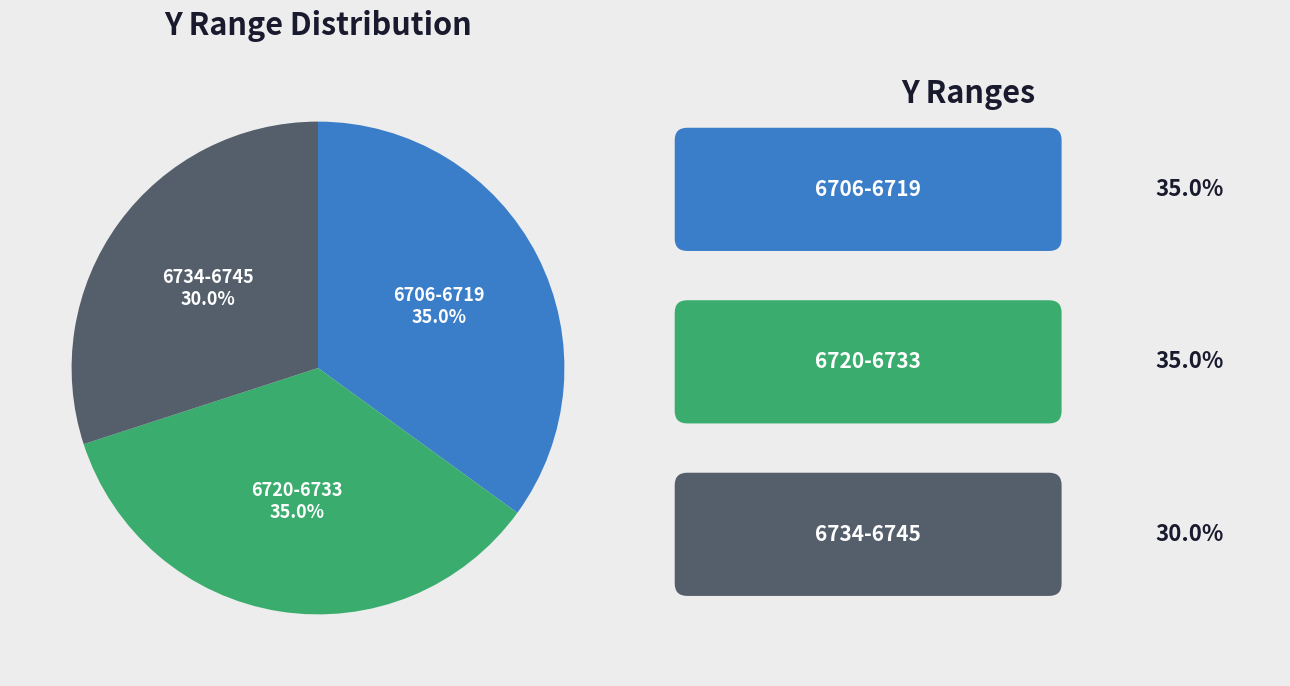

Approximately how many times larger is the value at 6720-6733 compared to 6734-6745?

1.2